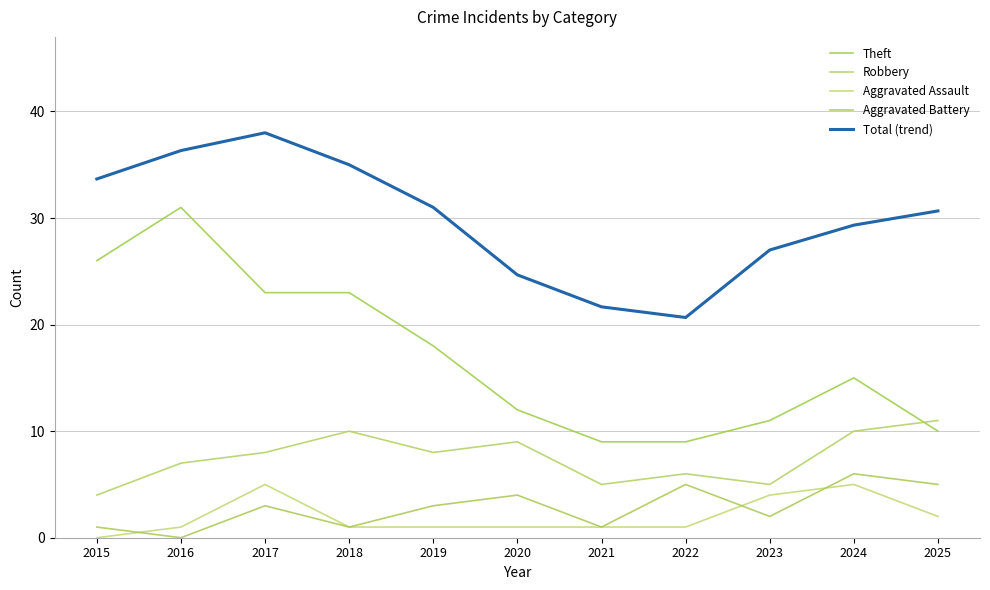

Reading right to left, transcribe all the data shown in this chart.

Theft: 2025=10.0	2024=15.0	2023=11.0	2022=9.0	2021=9.0	2020=12.0	2019=18.0	2018=23.0	2017=23.0	2016=31.0	2015=26.0
Robbery: 2025=11.0	2024=10.0	2023=5.0	2022=6.0	2021=5.0	2020=9.0	2019=8.0	2018=10.0	2017=8.0	2016=7.0	2015=4.0
Aggravated Assault: 2025=2.0	2024=5.0	2023=4.0	2022=1.0	2021=1.0	2020=1.0	2019=1.0	2018=1.0	2017=5.0	2016=1.0	2015=0.0
Aggravated Battery: 2025=5.0	2024=6.0	2023=2.0	2022=5.0	2021=1.0	2020=4.0	2019=3.0	2018=1.0	2017=3.0	2016=0.0	2015=1.0
Total (trend): 2025=30.7	2024=29.3	2023=27.0	2022=20.7	2021=21.7	2020=24.7	2019=31.0	2018=35.0	2017=38.0	2016=36.3	2015=33.7